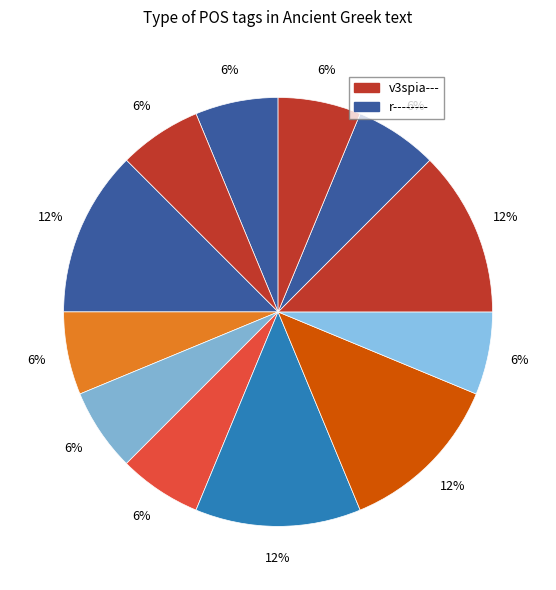

How many segments does this pie chart have?

12